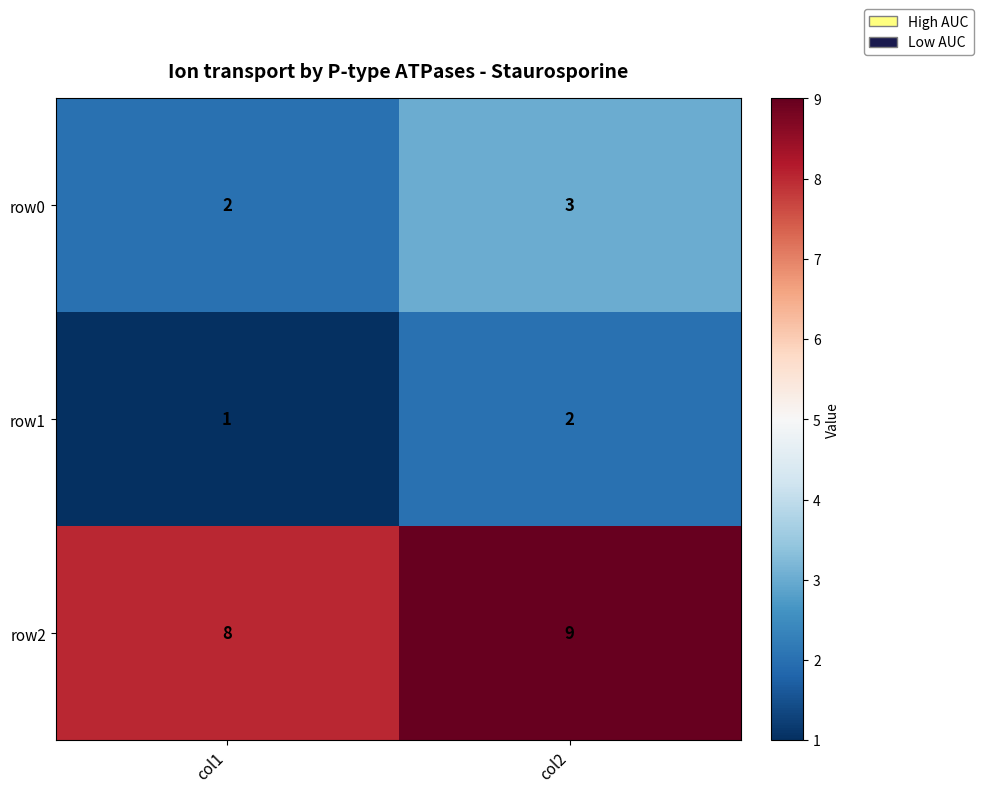

What is the sum of the row1 values at col2 and col1?

3